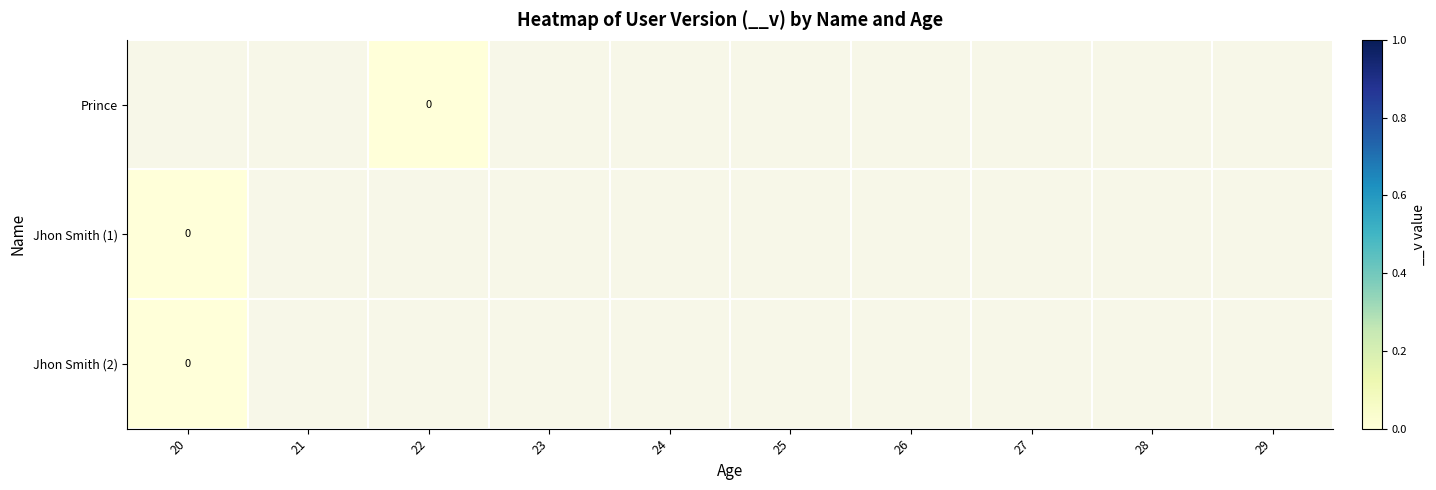

At which label is Jhon Smith (2) closest to 0?

20